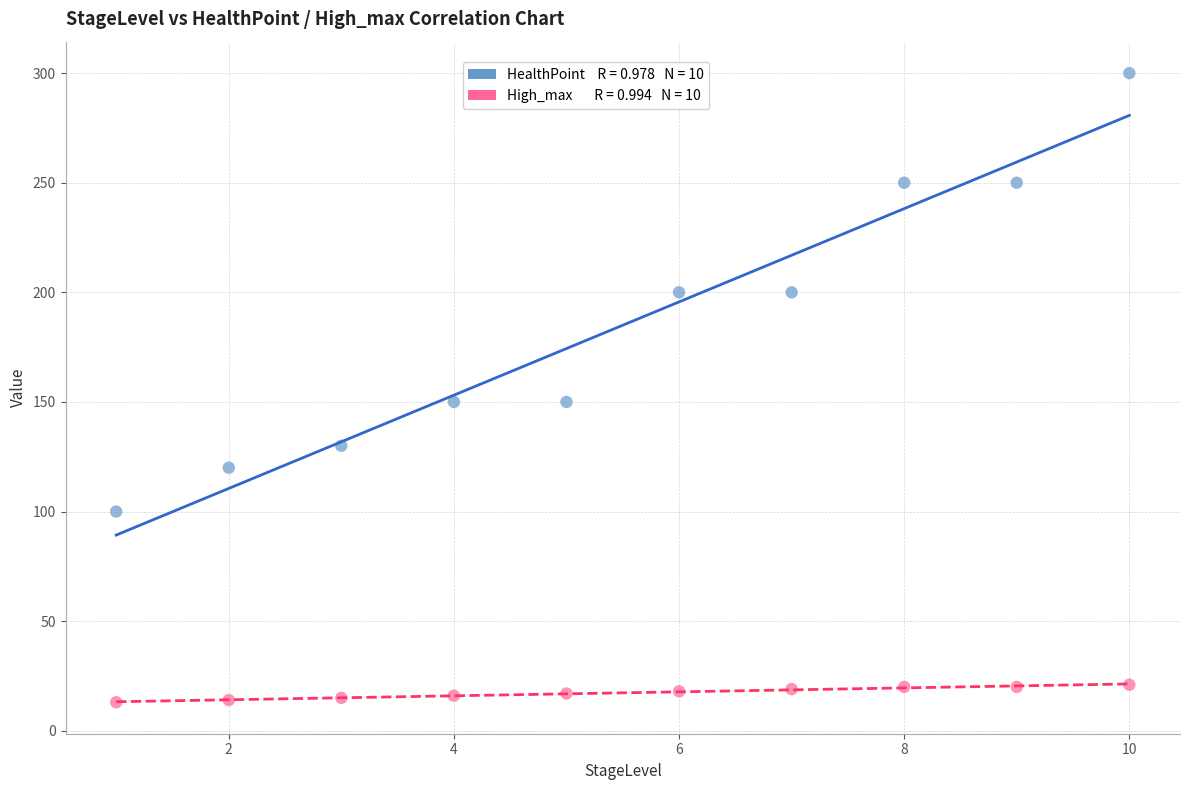

Across all data points, what is the range of Y values (max minus min)?

287